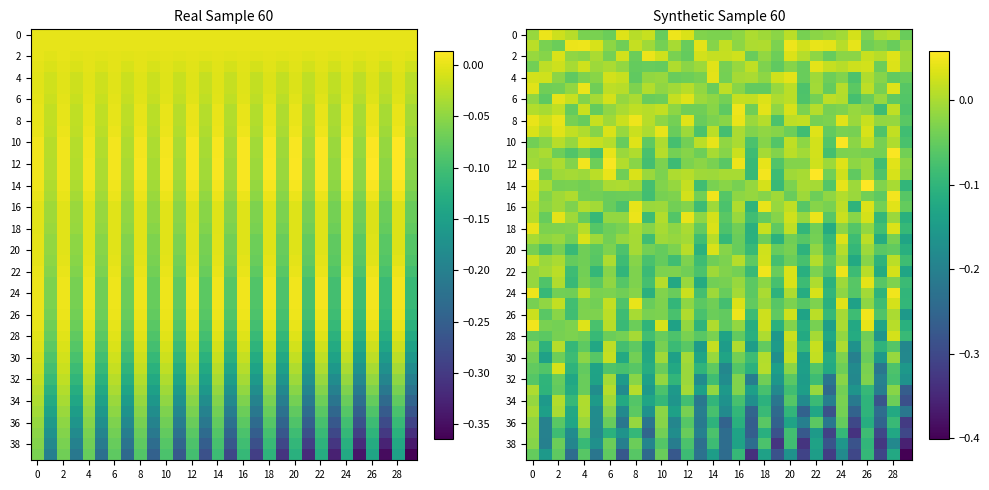

What is the minimum value shown in the chart?

-0.4